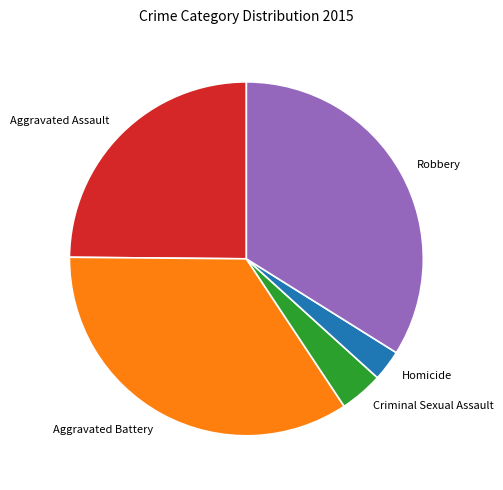

Count the number of slices in the pie.

5